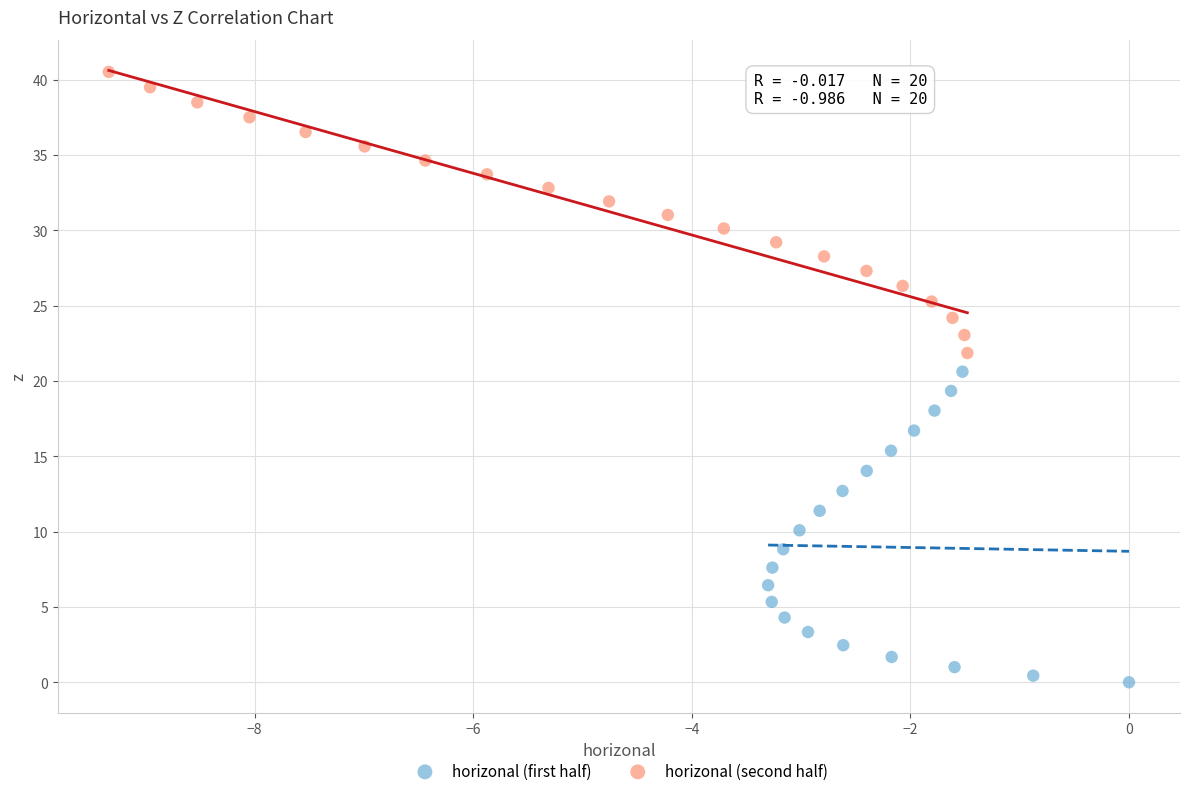

Which series contains the lowest Y value?

horizonal (first half)